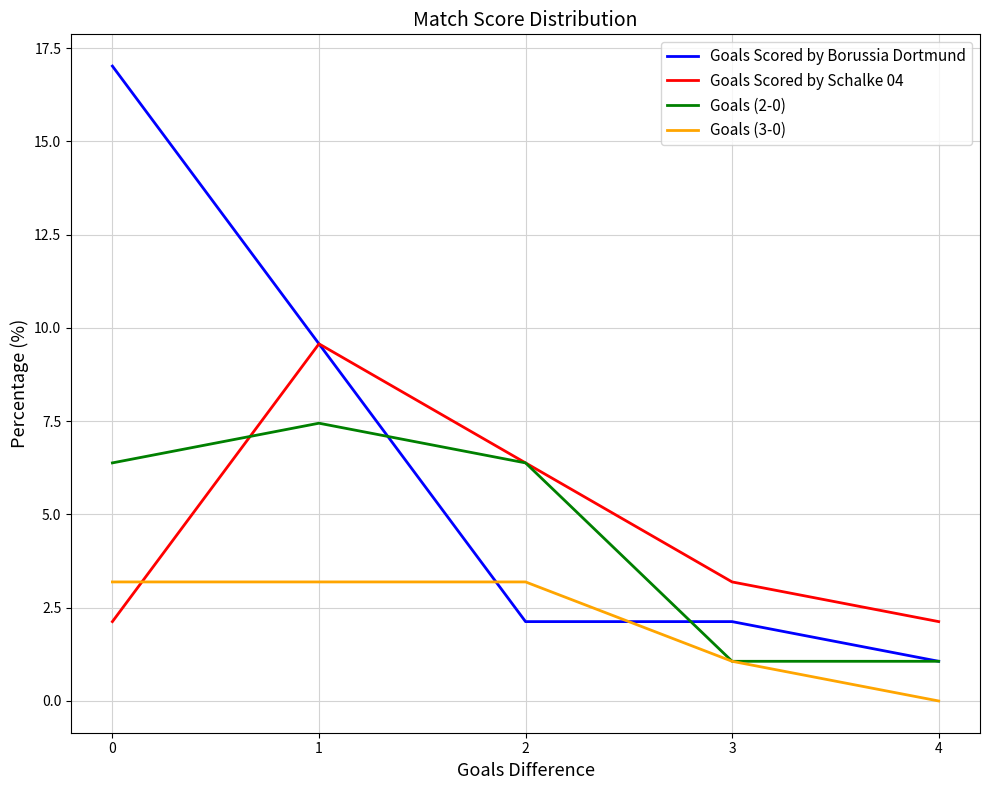

Rank the series by their maximum value, from highest to lowest.

Goals Scored by Borussia Dortmund, Goals Scored by Schalke 04, Goals (2-0), Goals (3-0)